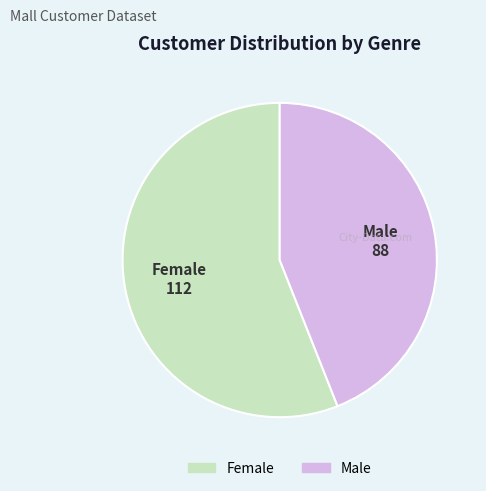

How many slices are in this pie chart?

2